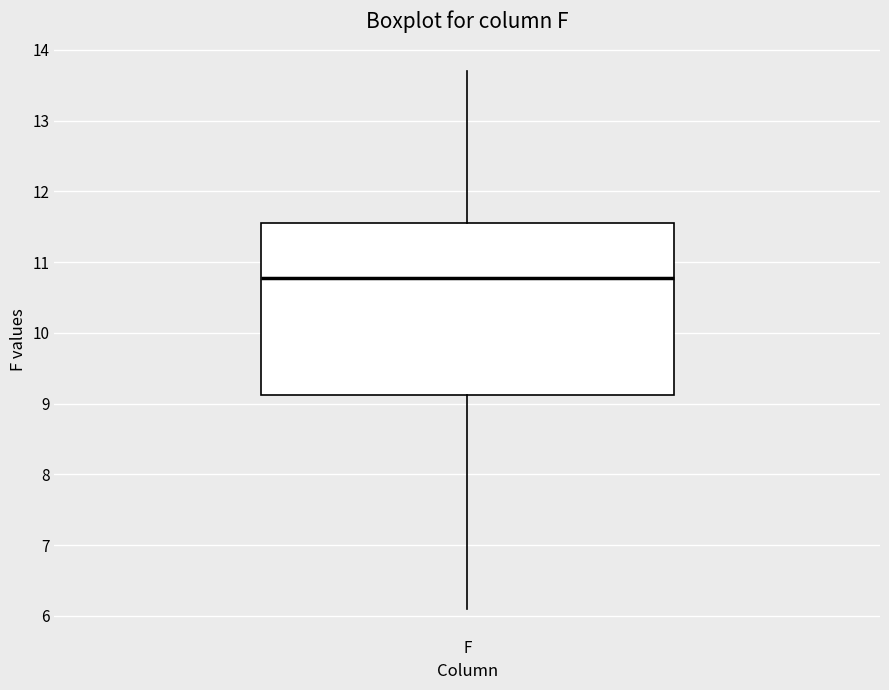

Transcribe this box plot: give where the median line is, the range the box spans, and where the two whiskers end, as read against the y-axis. The values are not printed on the chart, so give them approximately, as read against the axis.

median 10.8, box 9.1 to 11.6, whiskers 6.1 to 13.7